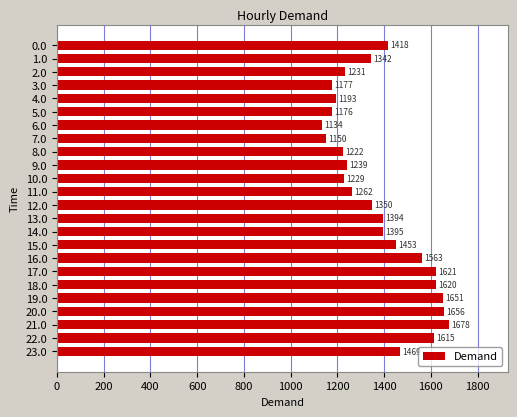

Approximately how many times larger is the value at 4.0 compared to 15.0?

0.8